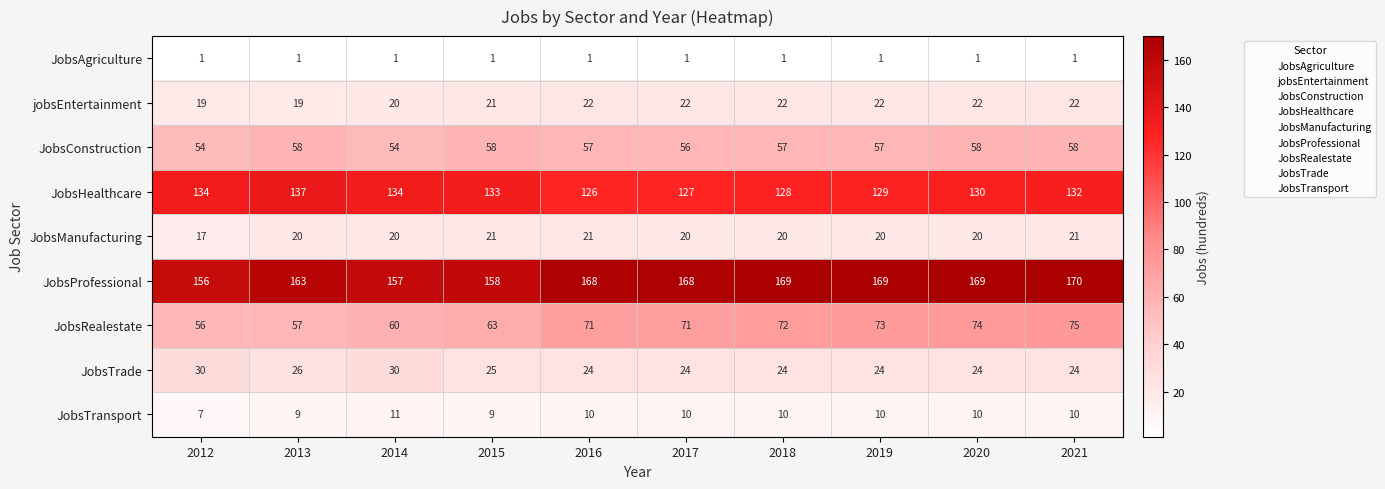

The value of JobsManufacturing at 2016 is 37. True or false?

False